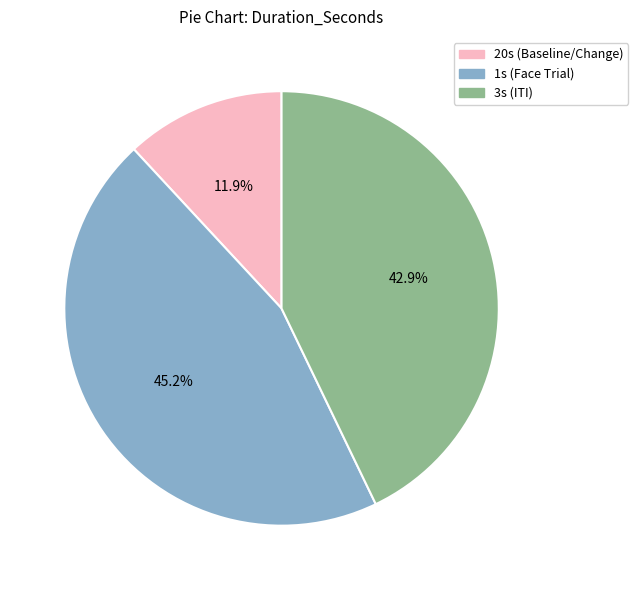

Is there any slice that represents more than half of the pie?

No